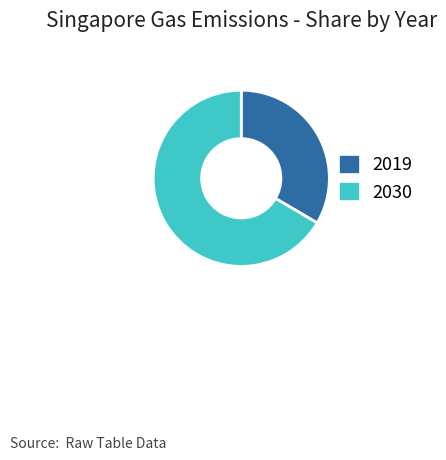

Is it true that 2019 is 33% of the pie?

True